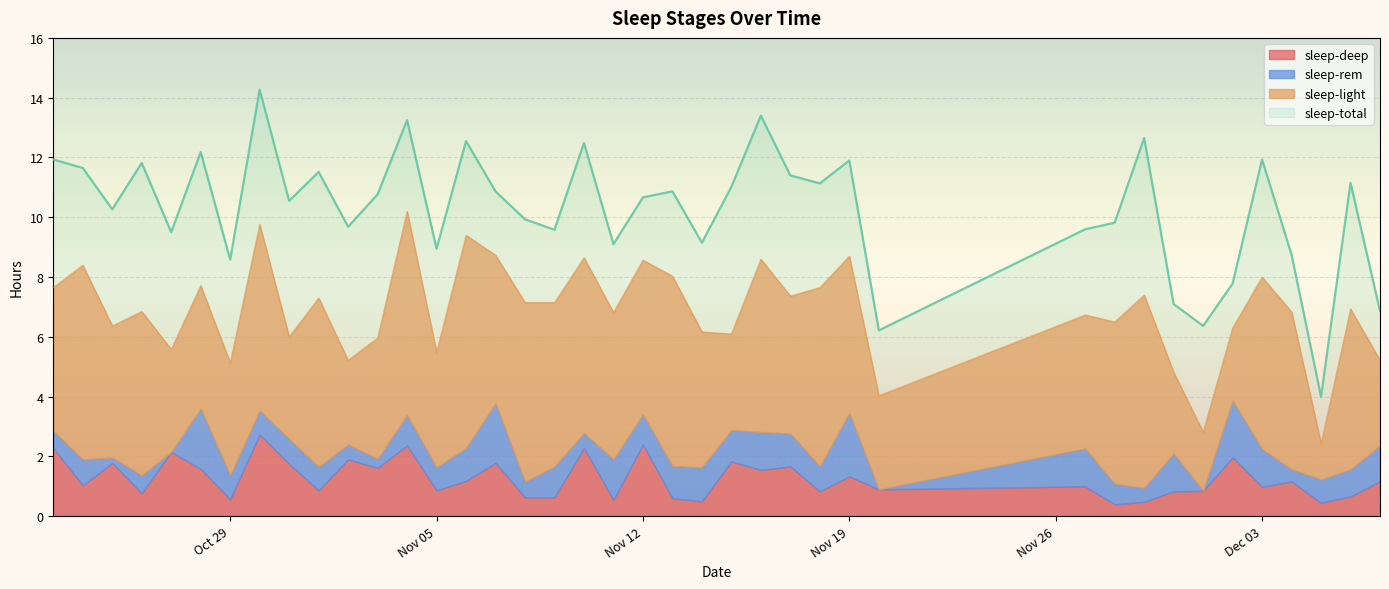

At which category does the chart reach its peak across all series?

2024-10-30